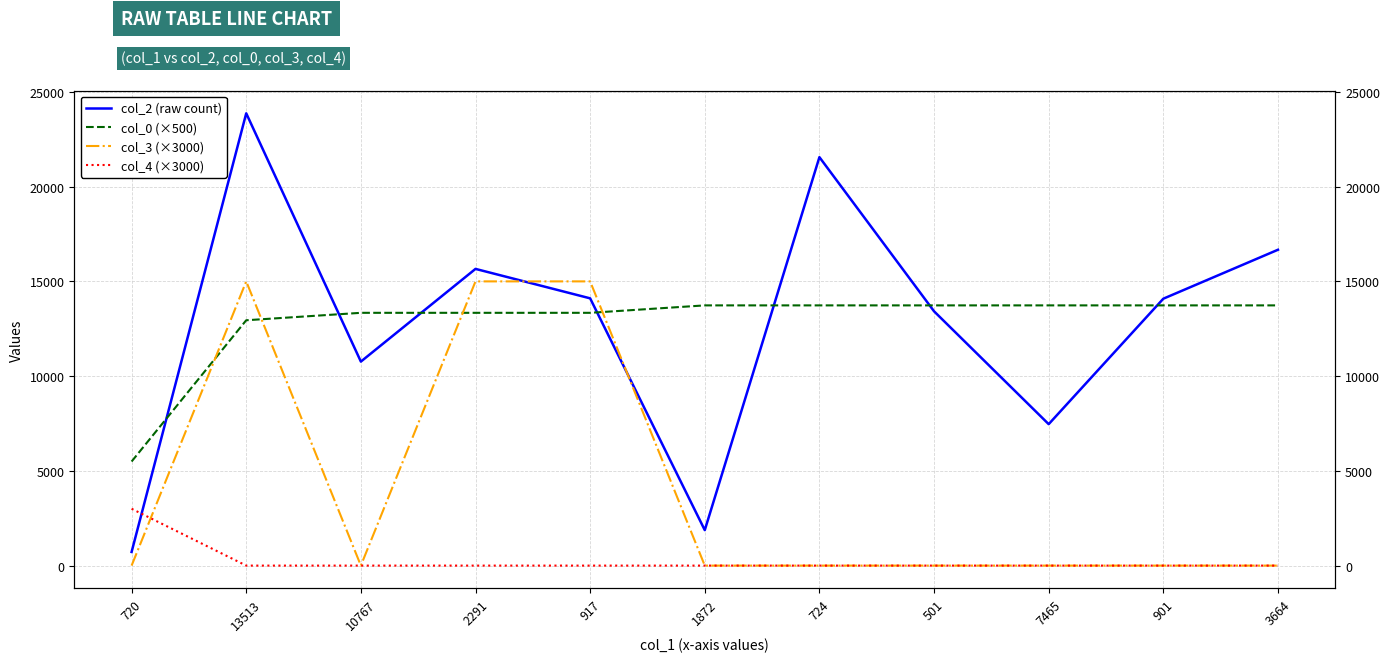

Reading left to right, transcribe all the data shown in this chart.

col_2 (raw count): 720.0	23870.0	10767.0	15659.0	14105.0	1872.0	21556.0	13421.0	7465.0	14086.0	16669.0
col_0 (×500): 5493.3	12948.4	13340.8	13340.8	13340.8	13733.2	13733.2	13733.2	13733.2	13733.2	13733.2
col_3 (×3000): 0.0	15000.0	0.0	15000.0	15000.0	0.0	0.0	0.0	0.0	0.0	0.0
col_4 (×3000): 3000.0	0.0	0.0	0.0	0.0	0.0	0.0	0.0	0.0	0.0	0.0